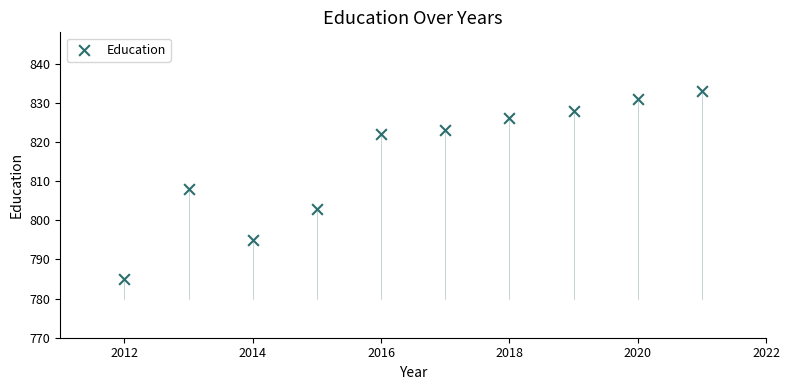

What is the average Y value?

815